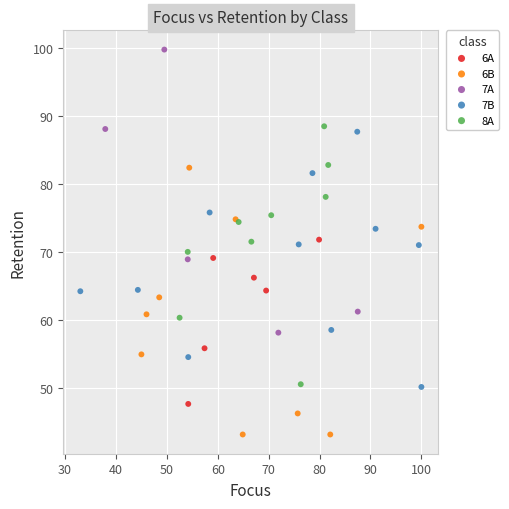

Which series reaches the minimum Y coordinate?

6B